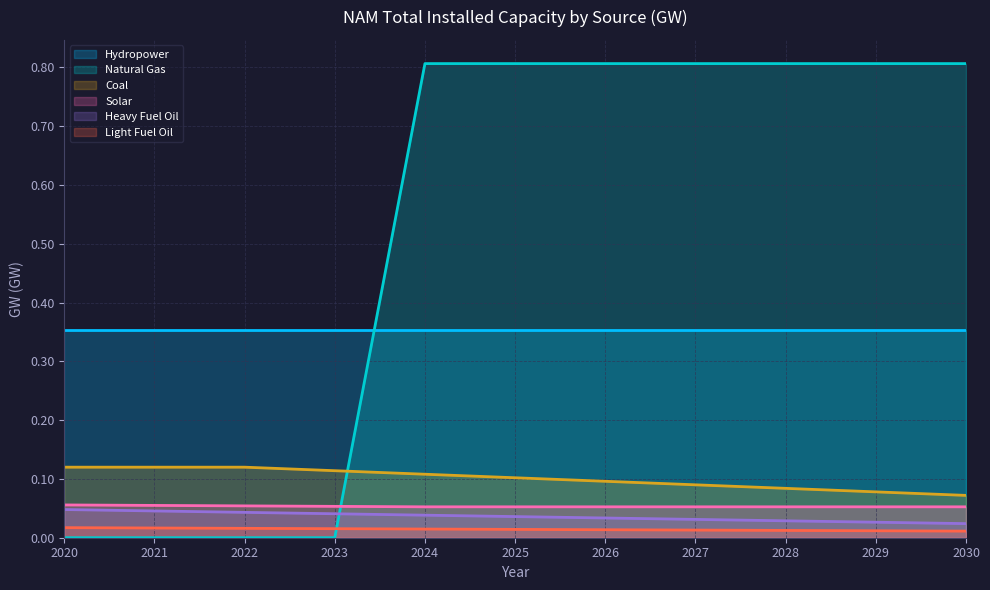

Which series has the largest range (max minus min)?

Natural Gas